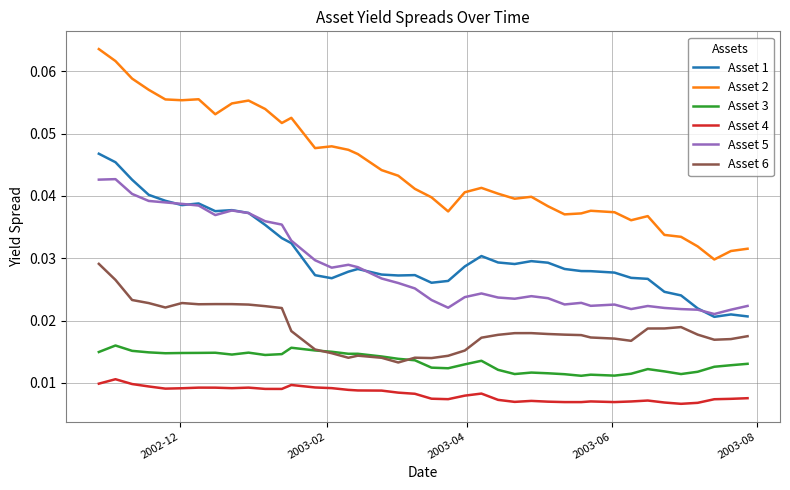

True or false: Asset 6 and Asset 2 intersect in this chart.

False